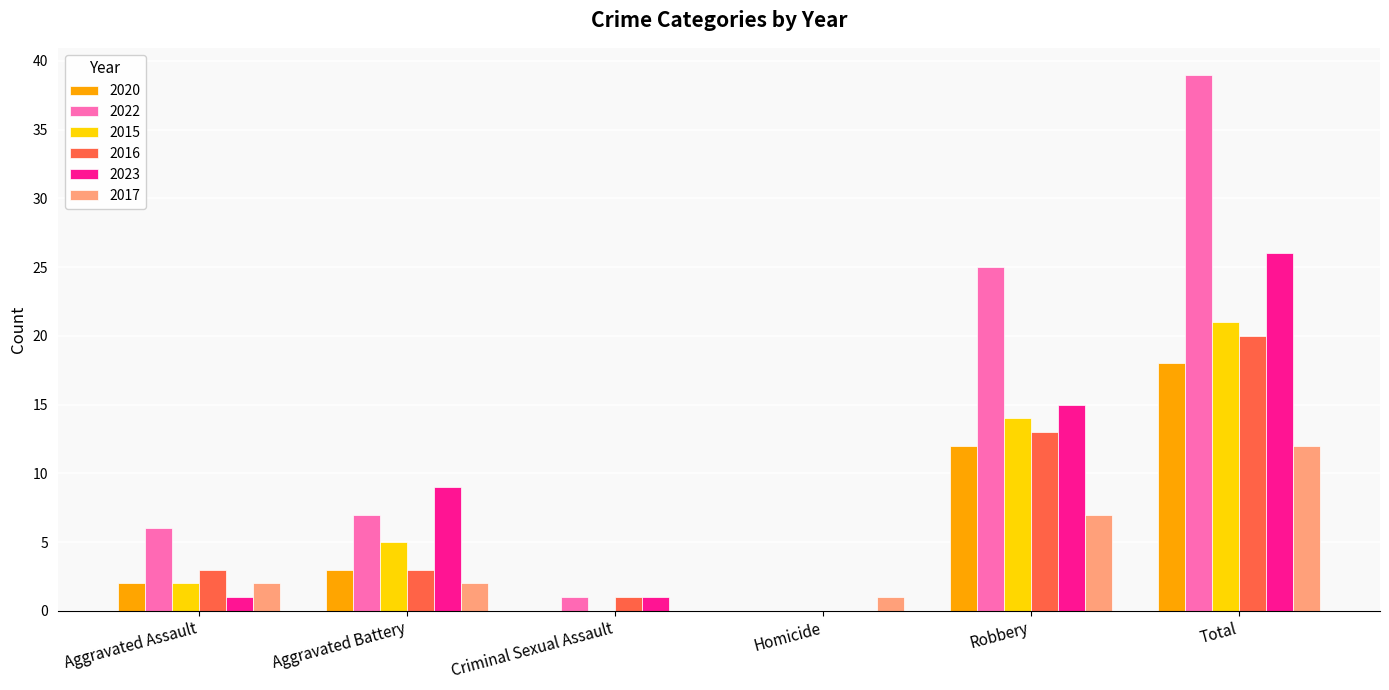

The value of 2015 at Aggravated Battery is 2. True or false?

False